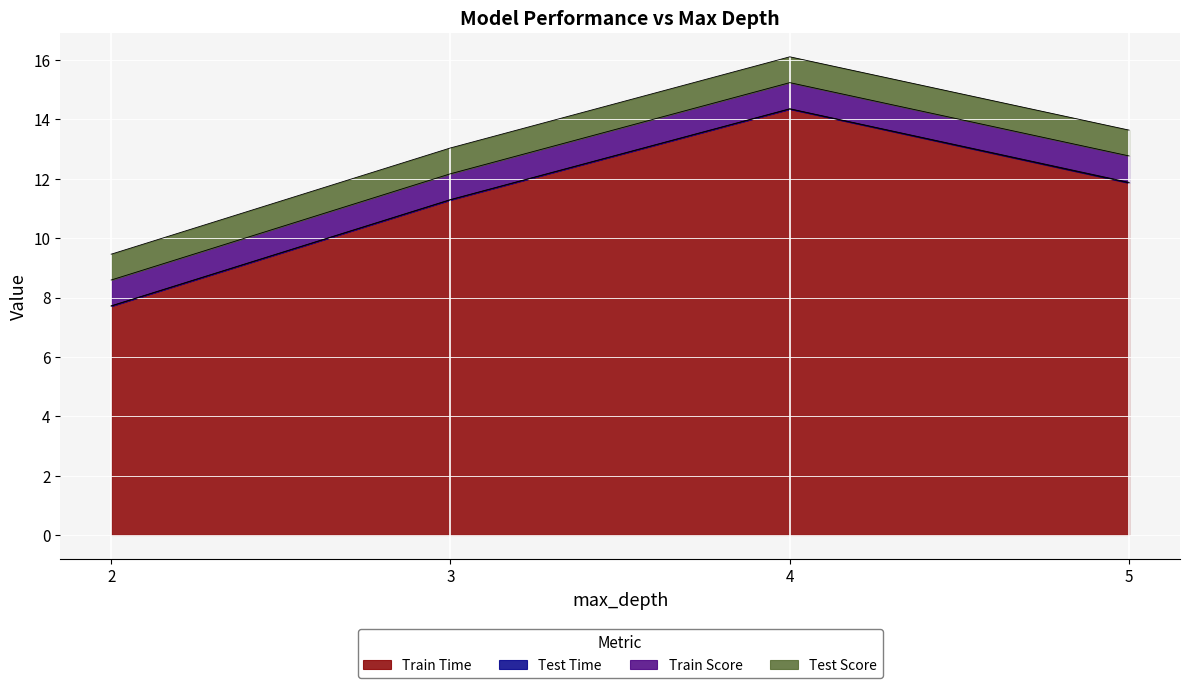

True or false: Test Score and Test Time cross at least once.

False